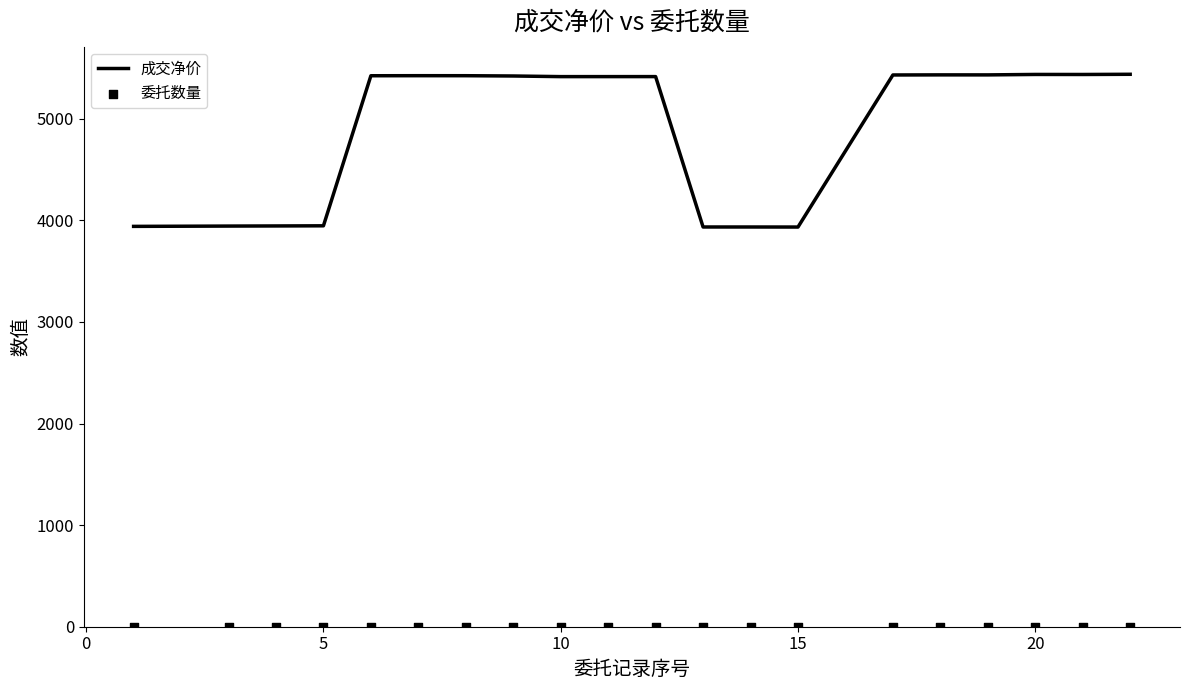

Which series has the largest Y range (max minus min)?

成交净价